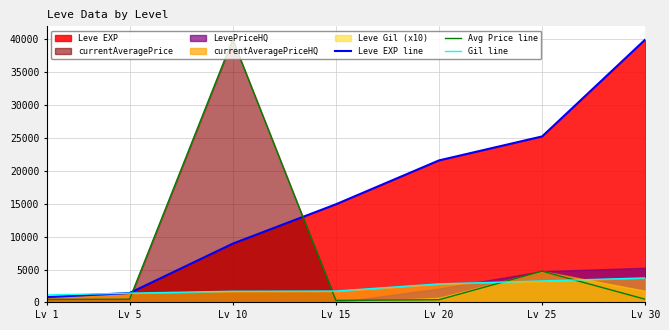

List the labels in order of Avg Price line value, smallest first.

Lv 15, Lv 20, Lv 1, Lv 30, Lv 5, Lv 25, Lv 10